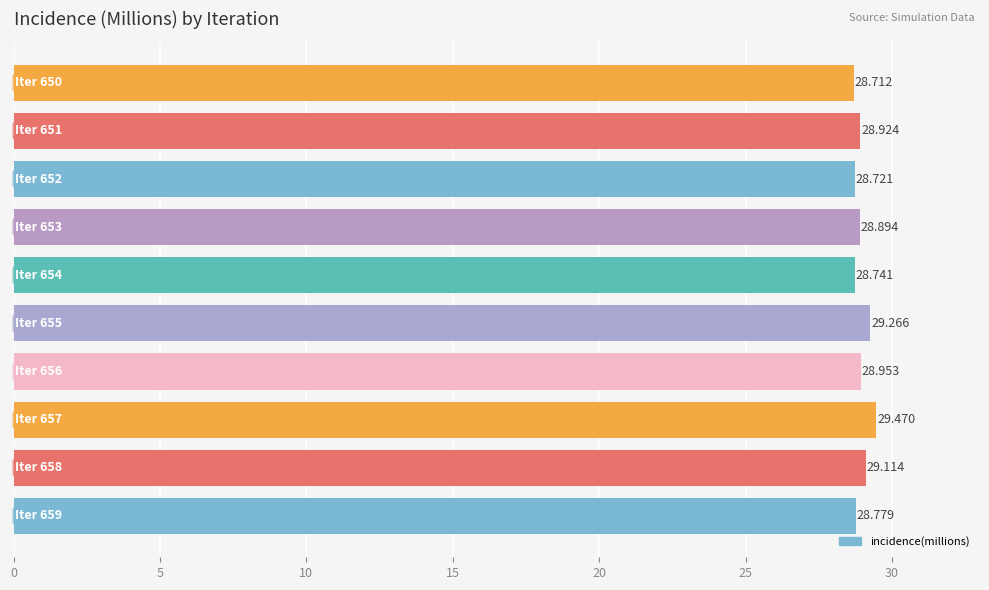

Does the chart contain any negative values?

No